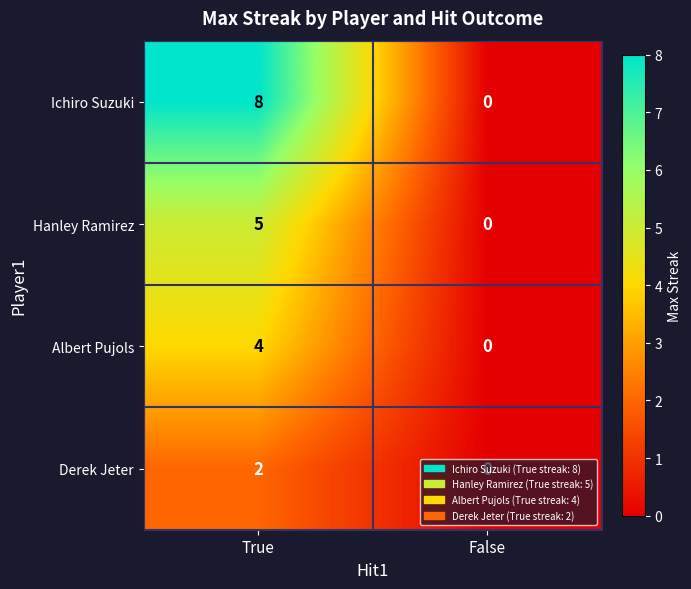

What is the difference between the Hanley Ramirez values at False and True?

5